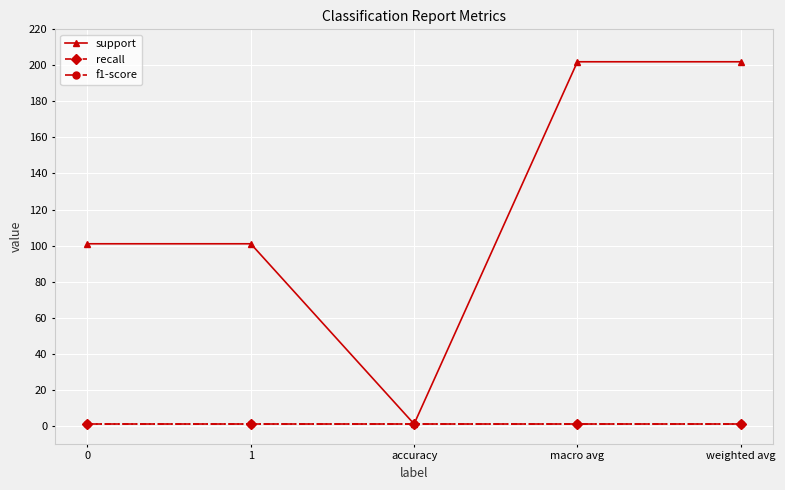

Which series has the largest total across all categories?

support